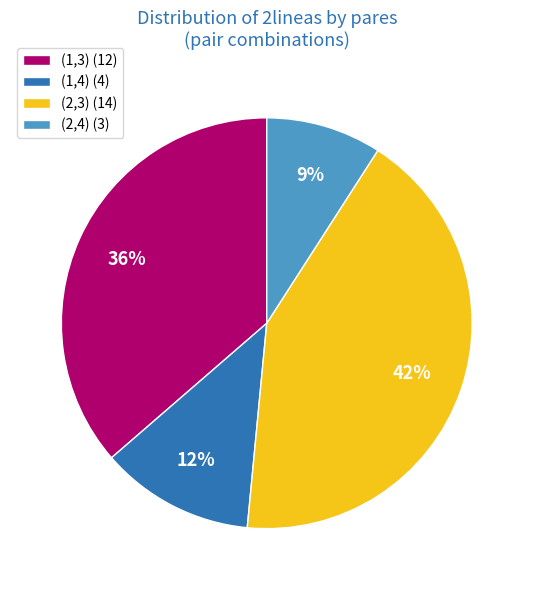

How many segments does this pie chart have?

4